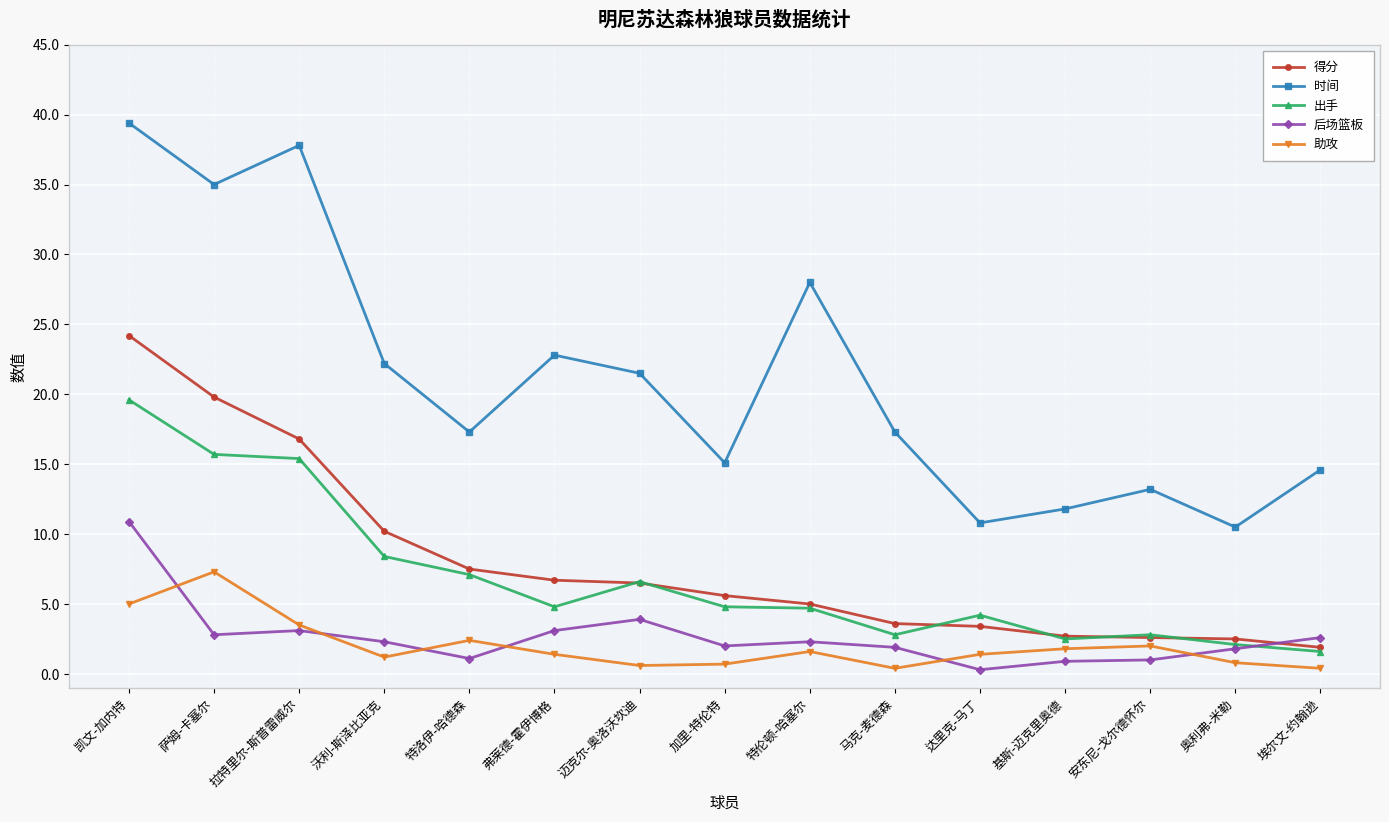

Where does the 时间 series first go above 17?

凯文-加内特